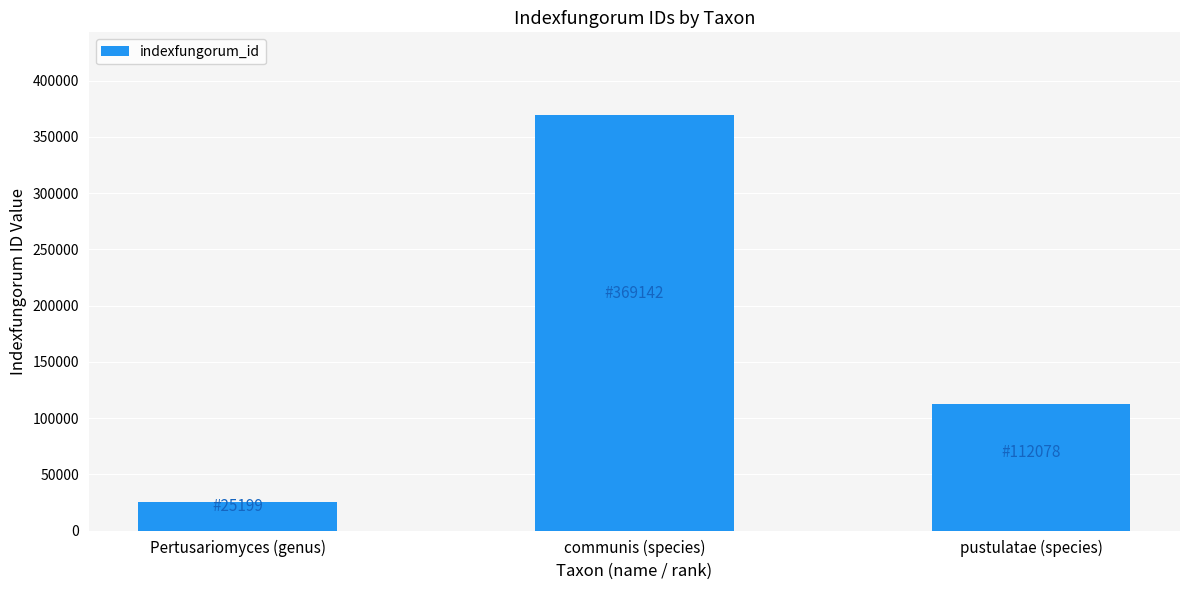

The value at Pertusariomyces (genus) is 25199. True or false?

True